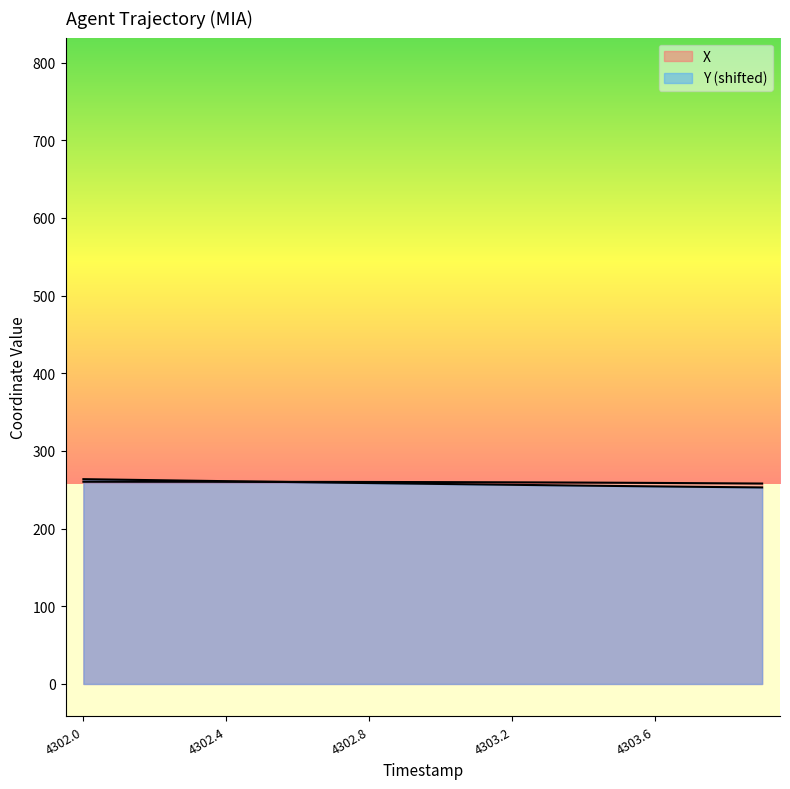

What is the maximum value shown in the chart?

263.7